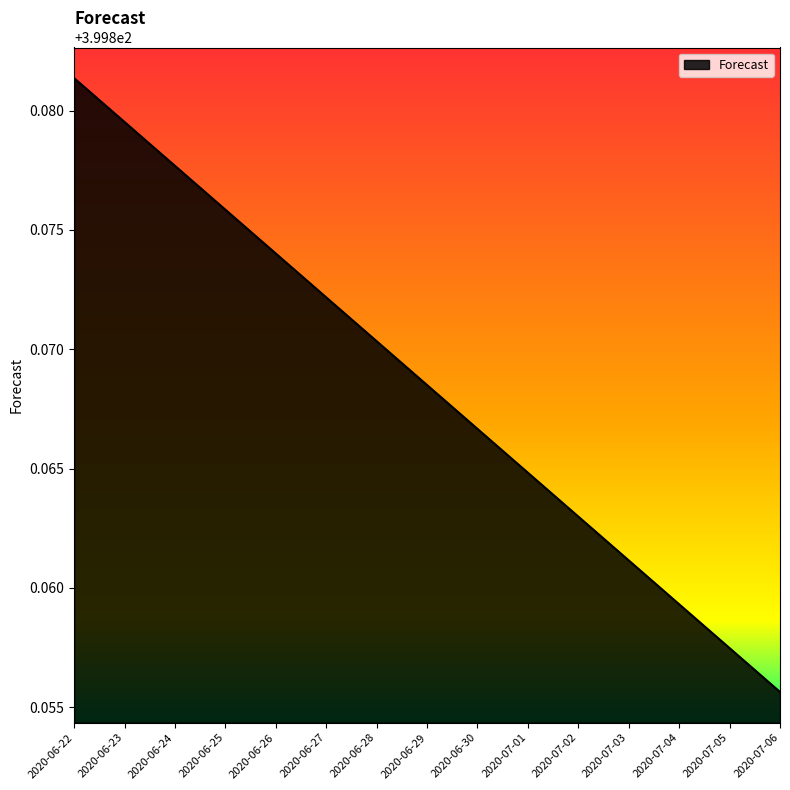

Rank the categories by value from lowest to highest.

2020-07-06, 2020-07-05, 2020-07-04, 2020-07-03, 2020-07-02, 2020-07-01, 2020-06-30, 2020-06-29, 2020-06-28, 2020-06-27, 2020-06-26, 2020-06-25, 2020-06-24, 2020-06-23, 2020-06-22